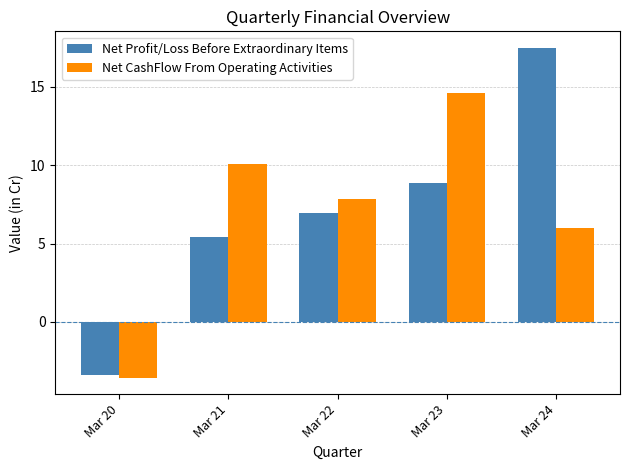

What is the smallest value displayed?

-3.5